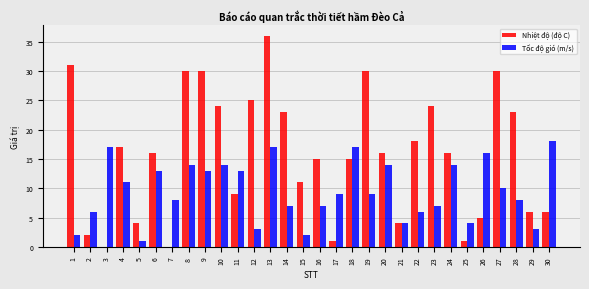

Which label corresponds to the largest value in the chart?

13